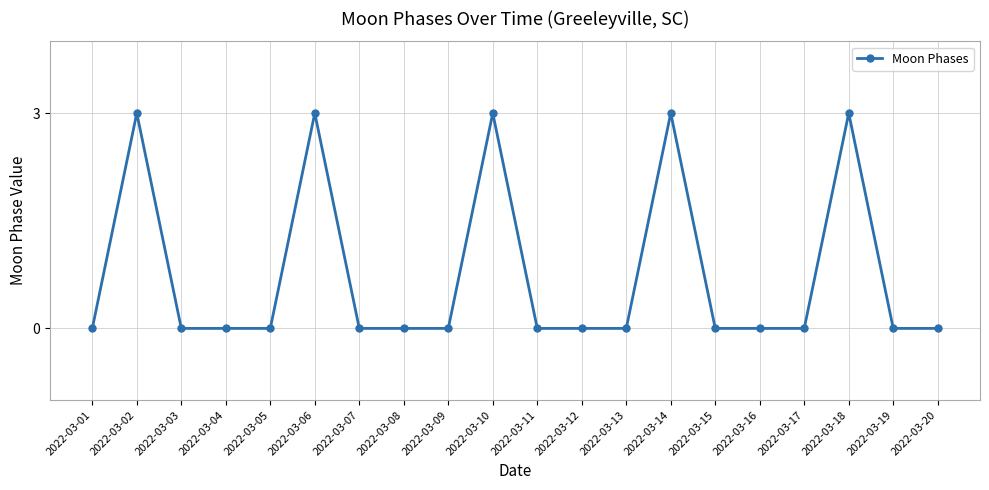

What is the maximum value shown in the chart?

3